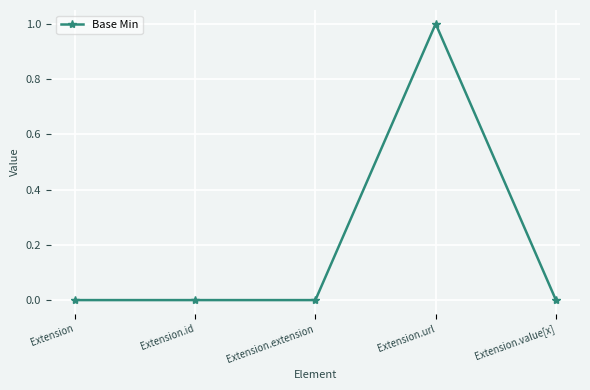

True or false: the data has more than 0 interior local peaks.

True